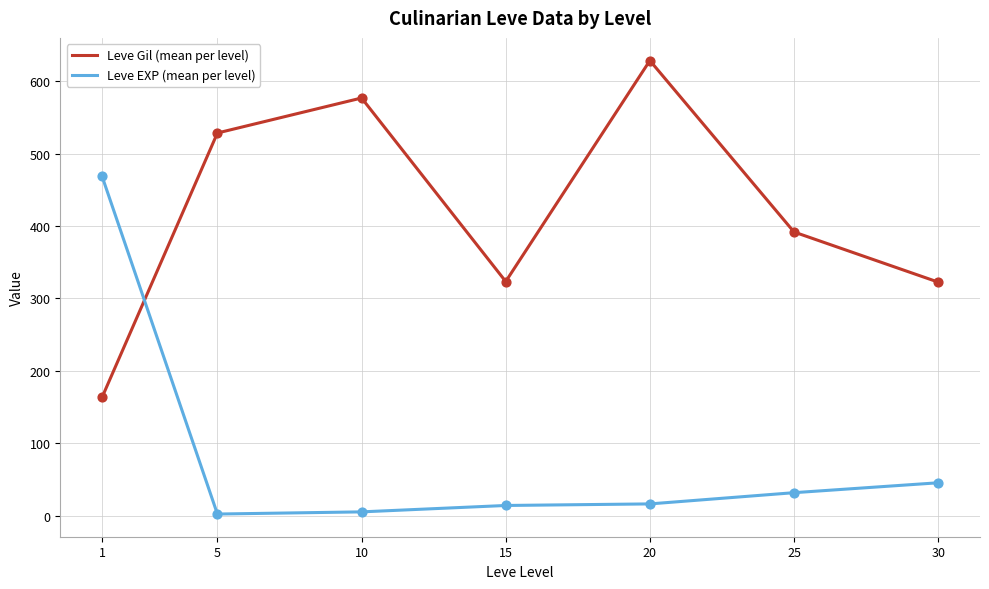

Which series has the largest total across all categories?

Leve Gil (mean per level)